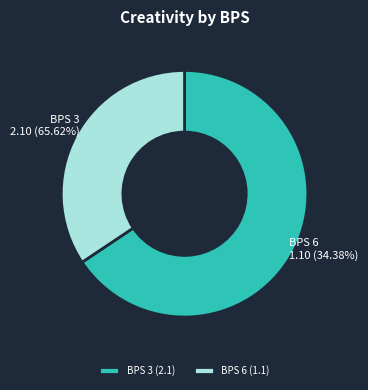

What is the majority slice?

3